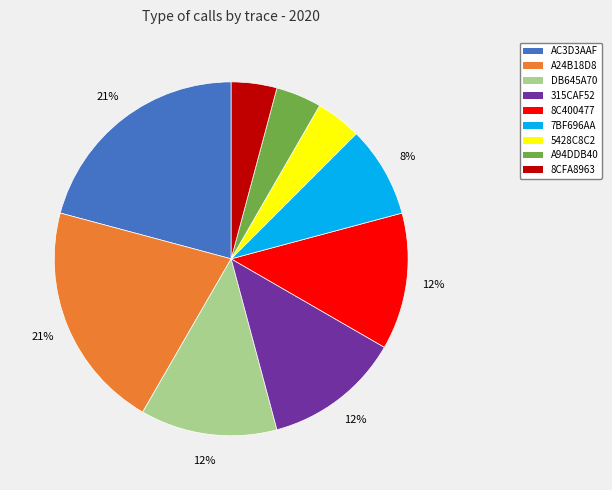

What is the ratio of the value at A94DDB40 to the value at 7BF696AA?

0.5